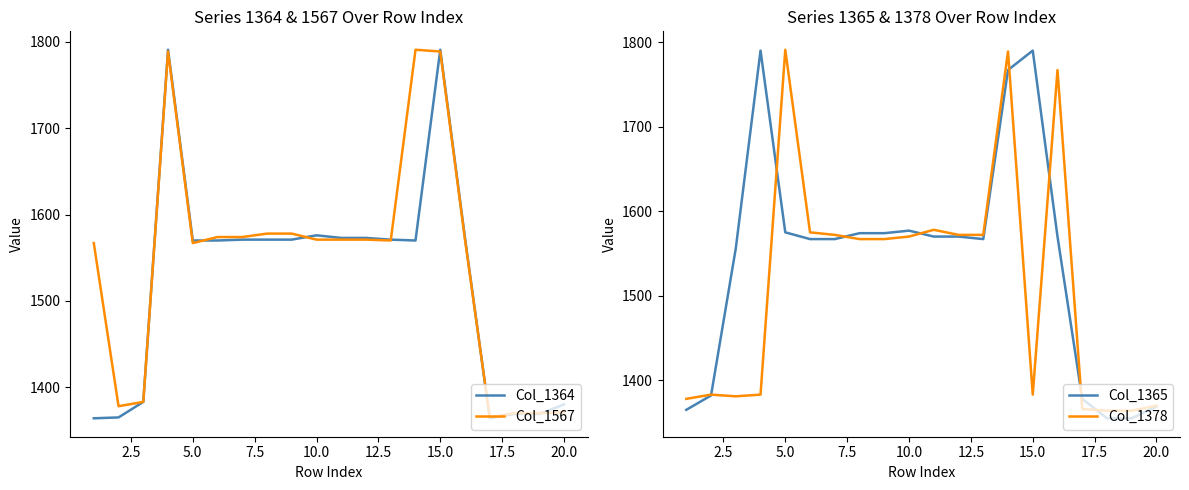

What is the difference between the maximum and minimum values in the Col_1364 series?

427